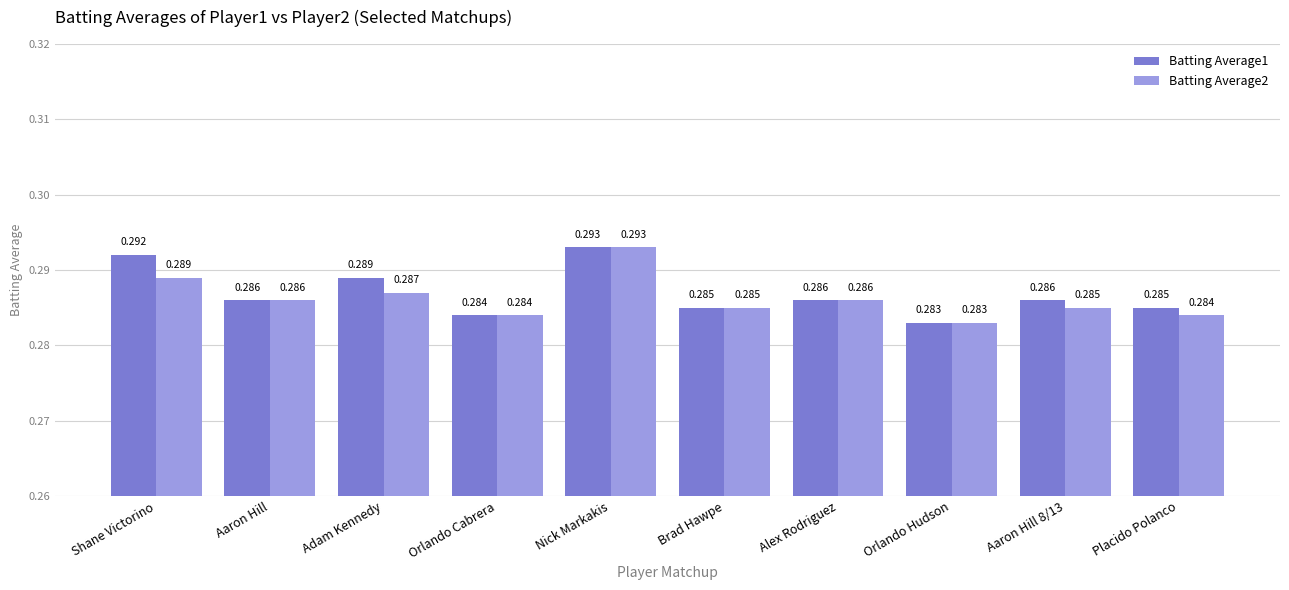

What is the label of the 10th bar from the right?

Shane Victorino